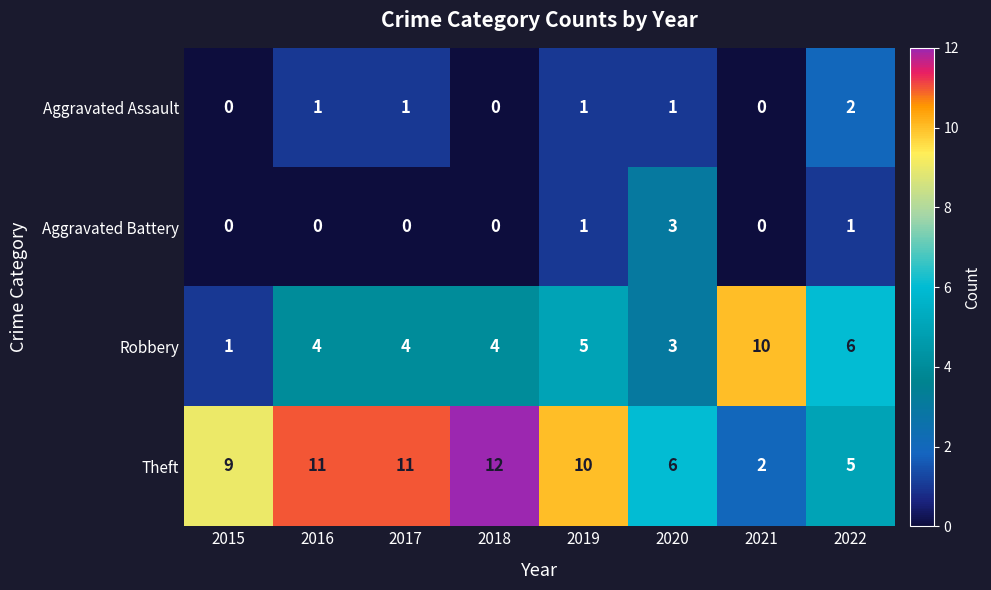

Is the value of Aggravated Battery at 2017 greater than the value of Aggravated Assault at 2022?

No